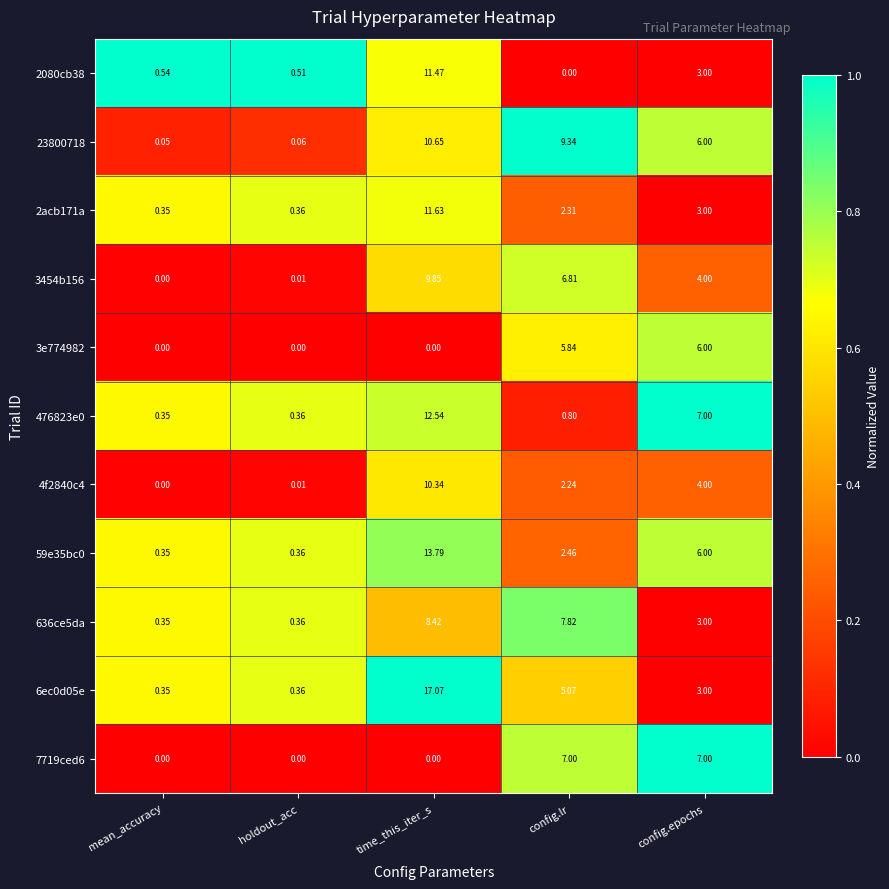

Where is 3e774982 nearest to the value 3?

config.lr